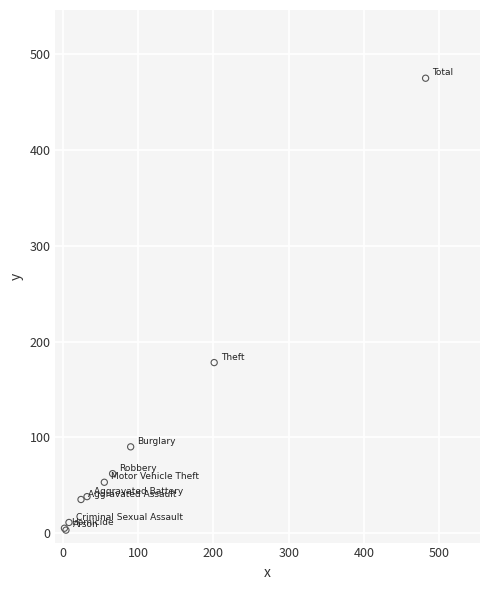

What Y value in the scatter plot is closest to 239?

178